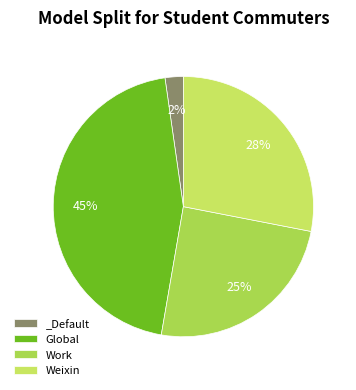

What percentage is NOT represented by Work?

75.3%